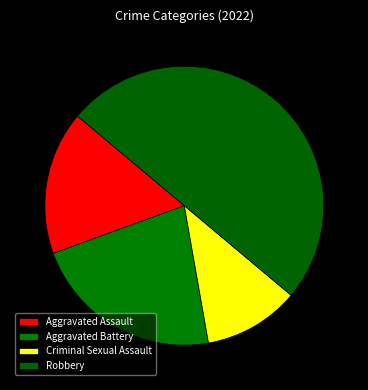

How many slices are in this pie chart?

4